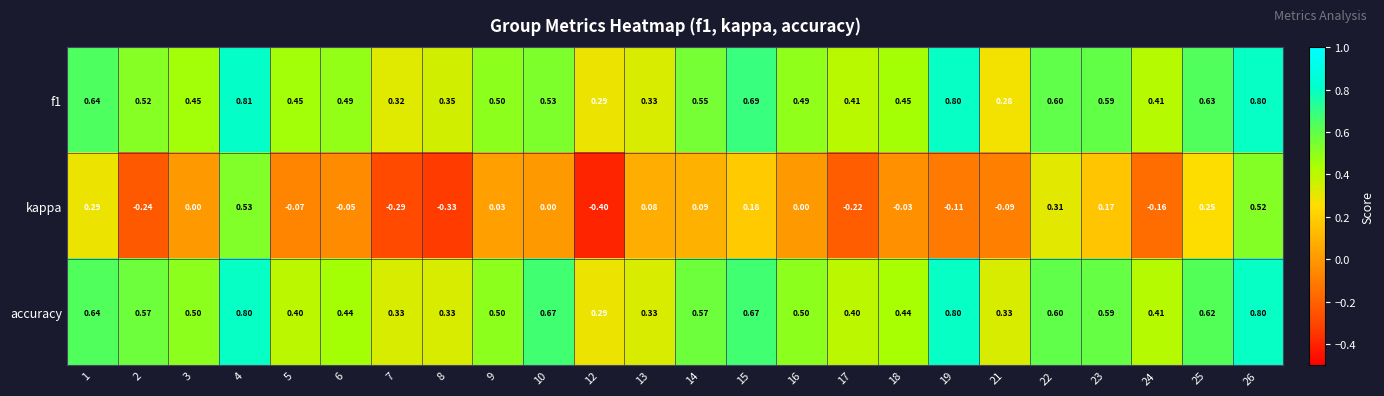

Is the value of accuracy at 14 greater than the value of kappa at 6?

Yes